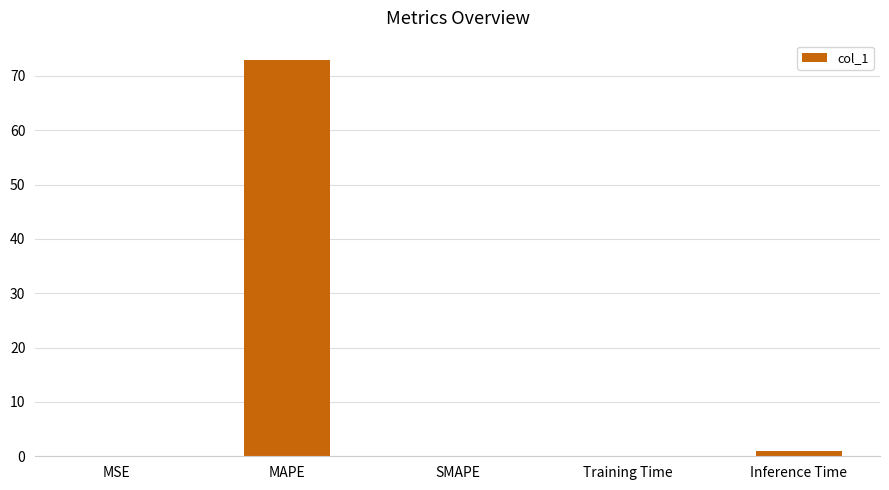

What is the change in value from MAPE to SMAPE?

-72.9